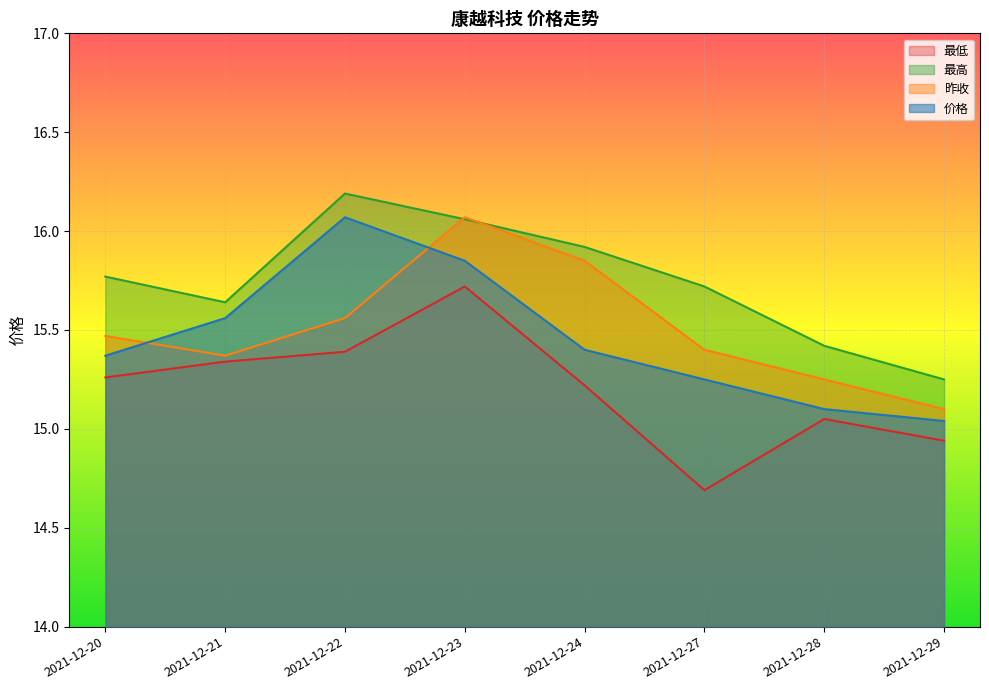

Which has a higher value, 2021-12-22 or 2021-12-27?

2021-12-22